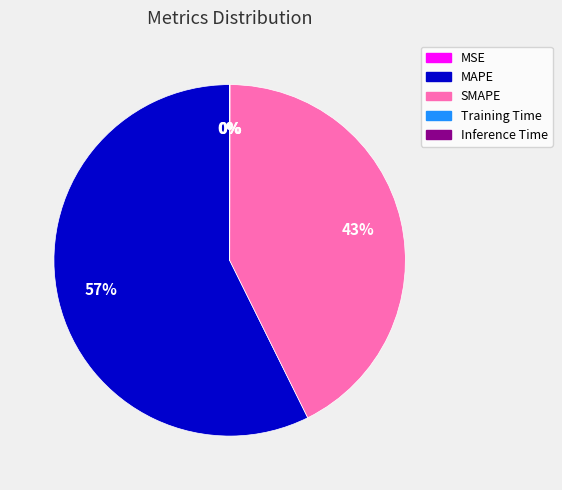

True or false: MAPE accounts for 46% of the total.

False